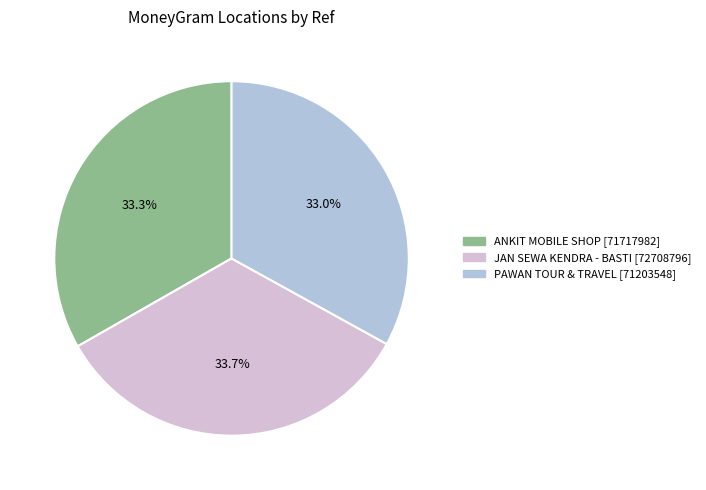

Is there a majority slice in this chart?

No